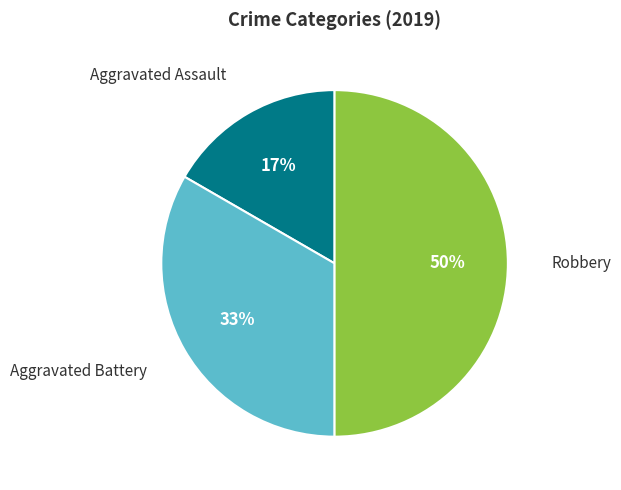

To the nearest percent, what is the difference between the largest and smallest slice percentages?

33%